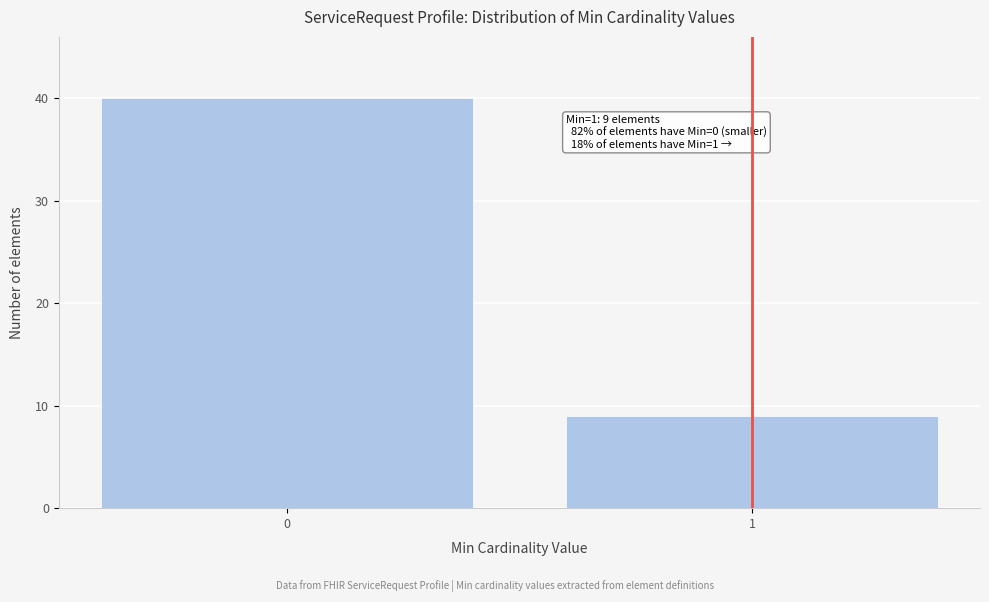

Reading right to left, list all the values displayed in this chart.

9	40